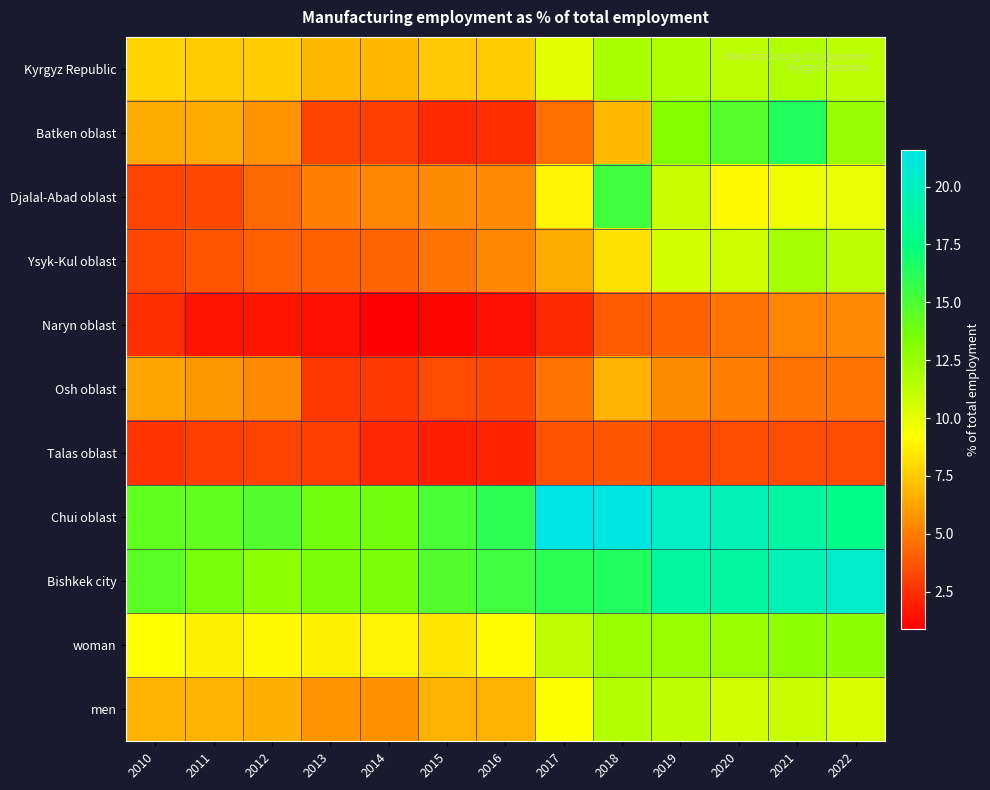

Reading left to right, what are all the values shown in this chart?

Kyrgyz Republic: 2010=7.8	2011=7.6	2012=7.6	2013=6.9	2014=6.9	2015=7.4	2016=7.6	2017=10.1	2018=12.0	2019=11.8	2020=11.4	2021=11.7	2022=11.4
Batken oblast: 2010=6.4	2011=6.4	2012=5.7	2013=3.1	2014=3.0	2015=2.3	2016=2.4	2017=4.5	2018=6.9	2019=13.2	2020=14.7	2021=16.4	2022=12.6
Djalal-Abad oblast: 2010=3.1	2011=3.3	2012=4.3	2013=5.1	2014=5.3	2015=5.5	2016=5.4	2017=8.9	2018=15.3	2019=11.0	2020=9.0	2021=9.7	2022=9.8
Ysyk-Kul oblast: 2010=3.2	2011=3.7	2012=4.1	2013=4.1	2014=4.2	2015=4.7	2016=5.3	2017=6.4	2018=8.2	2019=10.6	2020=10.8	2021=12.1	2022=11.4
Naryn oblast: 2010=2.4	2011=1.6	2012=1.6	2013=1.4	2014=0.9	2015=1.1	2016=1.4	2017=2.3	2018=3.9	2019=4.1	2020=4.7	2021=5.3	2022=5.4
Osh oblast: 2010=6.3	2011=5.9	2012=5.4	2013=2.7	2014=2.8	2015=3.4	2016=3.3	2017=4.7	2018=6.7	2019=5.5	2020=5.1	2021=4.7	2022=4.7
Talas oblast: 2010=2.6	2011=3.0	2012=3.1	2013=3.0	2014=2.2	2015=1.9	2016=2.1	2017=3.6	2018=3.8	2019=3.2	2020=3.4	2021=3.4	2022=3.4
Chui oblast: 2010=14.3	2011=14.3	2012=14.8	2013=13.7	2014=13.7	2015=15.1	2016=16.0	2017=21.6	2018=21.4	2019=20.3	2020=19.7	2021=18.8	2022=17.7
Bishkek city: 2010=14.5	2011=13.6	2012=12.8	2013=13.5	2014=13.5	2015=14.8	2016=15.4	2017=16.1	2018=16.4	2019=18.7	2020=18.8	2021=19.6	2022=20.5
woman: 2010=9.3	2011=8.8	2012=9.0	2013=8.8	2014=8.9	2015=8.4	2016=9.1	2017=11.3	2018=12.5	2019=12.5	2020=12.5	2021=12.8	2022=12.9
men: 2010=6.7	2011=6.8	2012=6.6	2013=5.7	2014=5.6	2015=6.7	2016=6.7	2017=9.3	2018=11.7	2019=11.4	2020=10.7	2021=11.0	2022=10.5